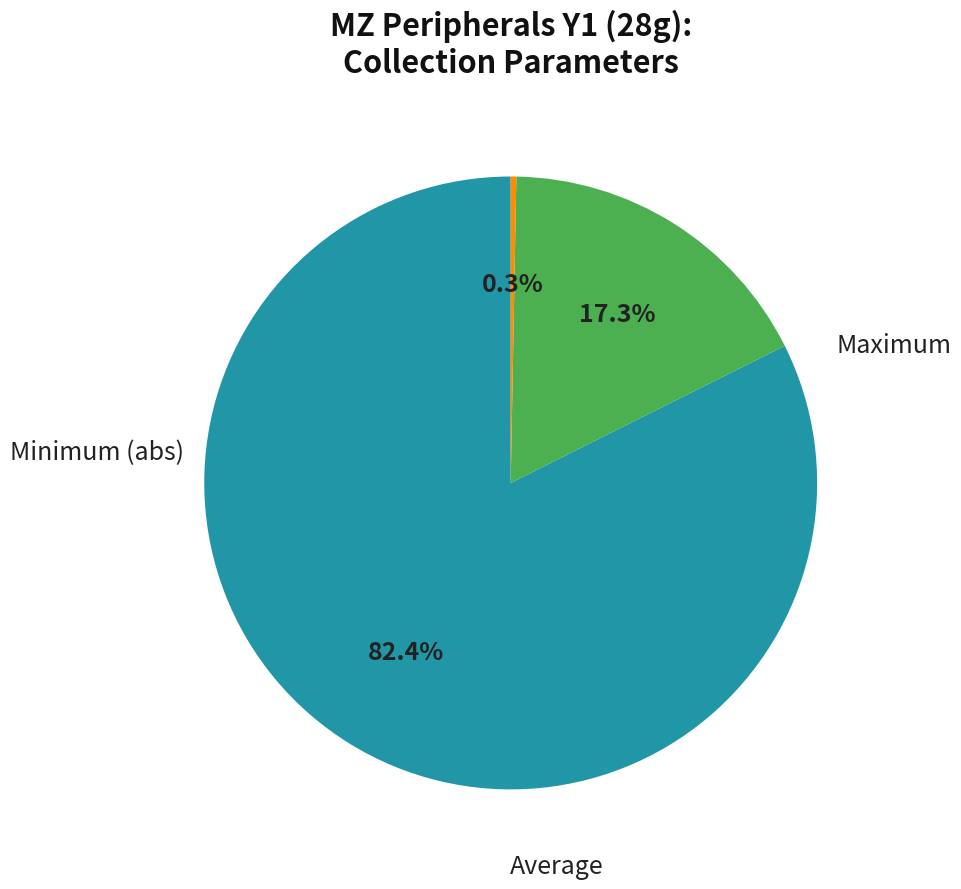

Is there a majority slice in this chart?

Yes